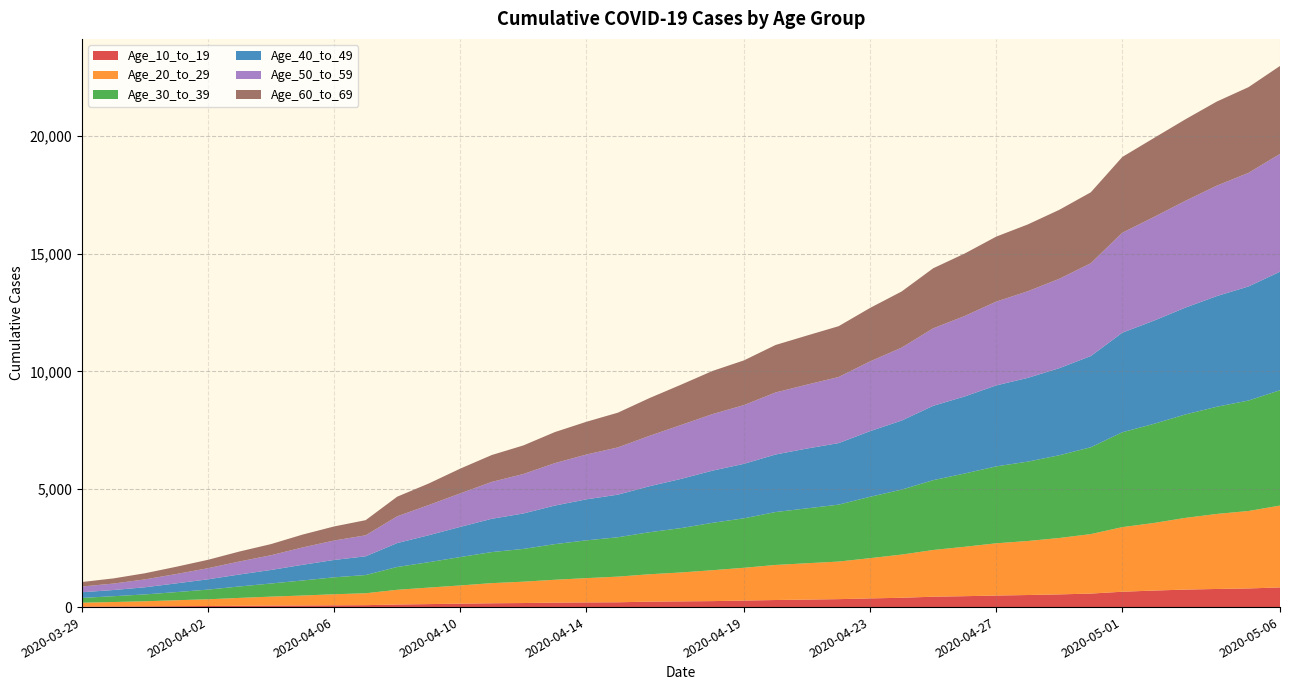

Reading right to left, transcribe all the data shown in this chart.

Age_10_to_19: 834	791	769	743	701	652	573	539	512	490	463	441	395	369	337	318	300	277	254	242	231	204	199	190	172	162	146	127	109	82	76	69	65	55	46	39	32	27	21
Age_20_to_29: 3474	3287	3184	3043	2868	2742	2525	2393	2293	2217	2097	1982	1833	1708	1595	1543	1488	1391	1311	1227	1162	1089	1030	970	906	855	772	701	625	505	469	422	379	335	286	252	215	188	165
Age_30_to_39: 4894	4687	4550	4388	4207	4025	3684	3511	3367	3264	3109	2963	2757	2604	2415	2329	2245	2100	2010	1882	1784	1670	1603	1511	1390	1317	1205	1076	968	773	718	638	557	485	410	345	290	247	203
Age_40_to_49: 5031	4841	4696	4534	4377	4226	3871	3696	3555	3436	3270	3155	2931	2786	2611	2539	2442	2312	2215	2088	1951	1808	1740	1637	1504	1413	1281	1145	1015	795	737	666	575	509	437	372	304	262	241
Age_50_to_59: 4996	4820	4687	4532	4400	4242	3939	3792	3675	3556	3414	3288	3094	2960	2805	2712	2632	2492	2399	2287	2138	2005	1902	1801	1675	1565	1421	1282	1135	891	825	736	625	552	471	396	335	274	243
Age_60_to_69: 3734	3636	3569	3459	3350	3215	3010	2927	2835	2758	2651	2548	2383	2269	2156	2083	2015	1898	1831	1710	1602	1474	1389	1317	1212	1141	1051	913	833	643	597	546	473	423	357	309	260	219	191